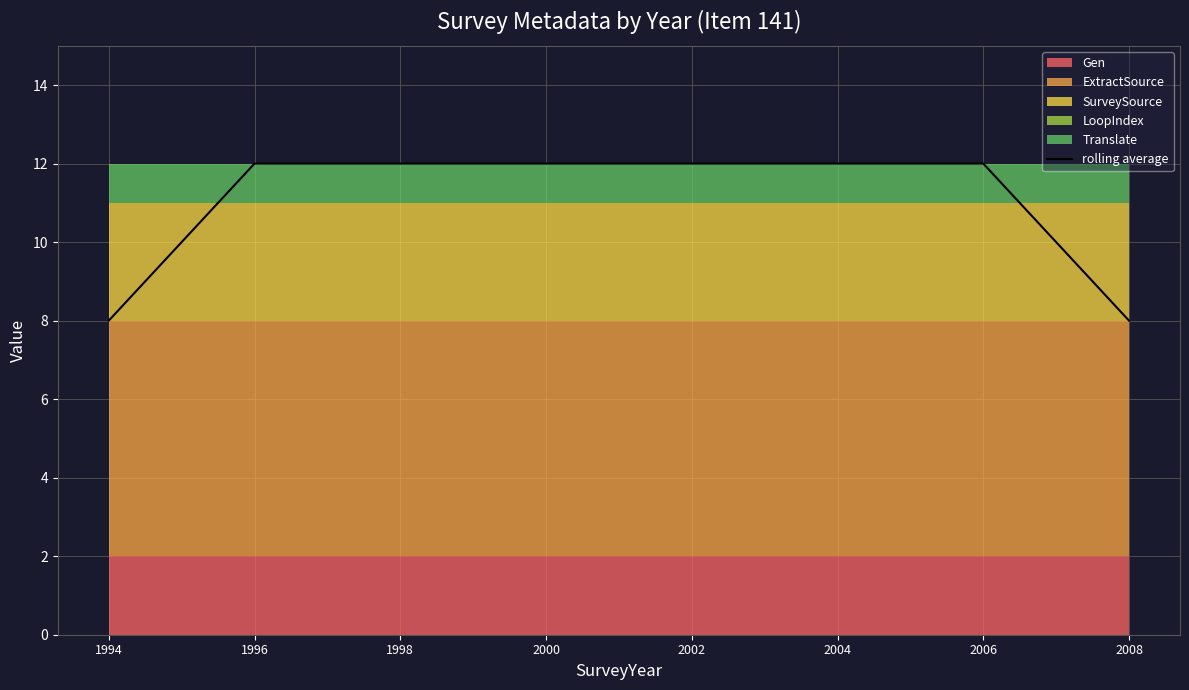

Rank the categories by value from lowest to highest.

1994, 2008, 1996, 1998, 2000, 2002, 2004, 2006